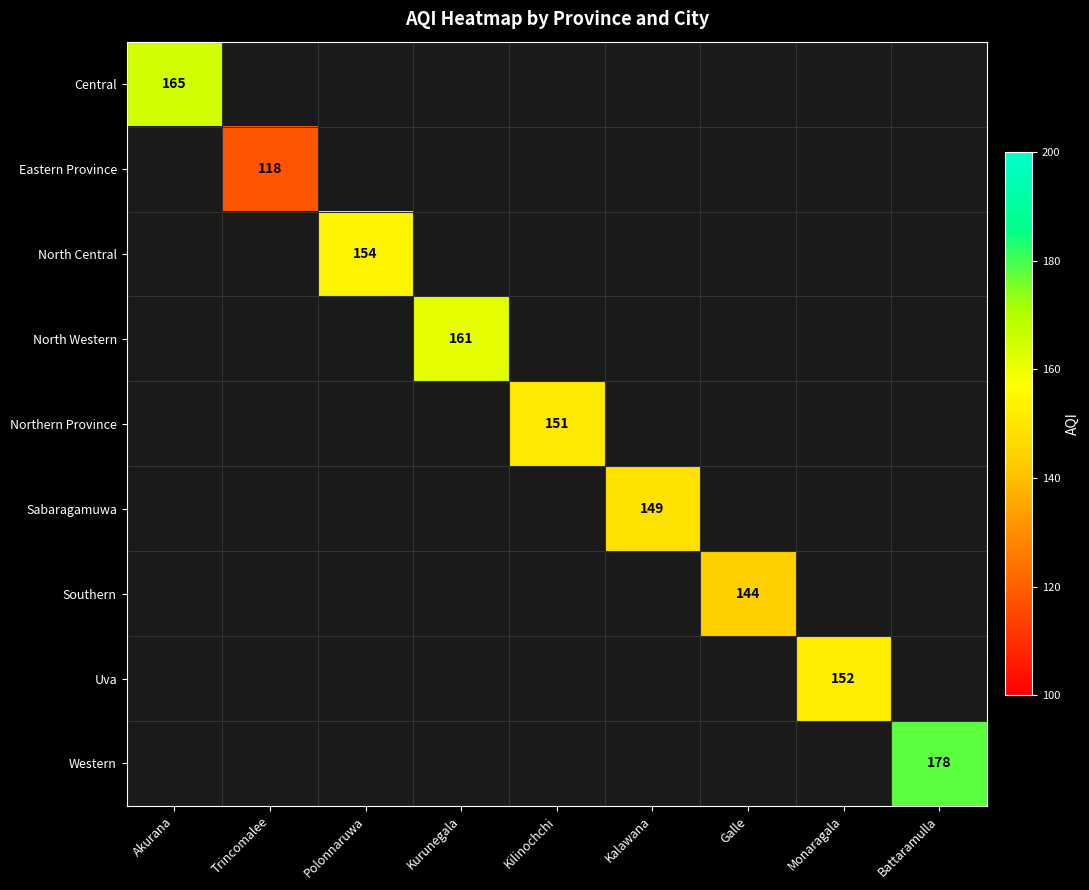

At how many categories does at least one series exceed 156?

3